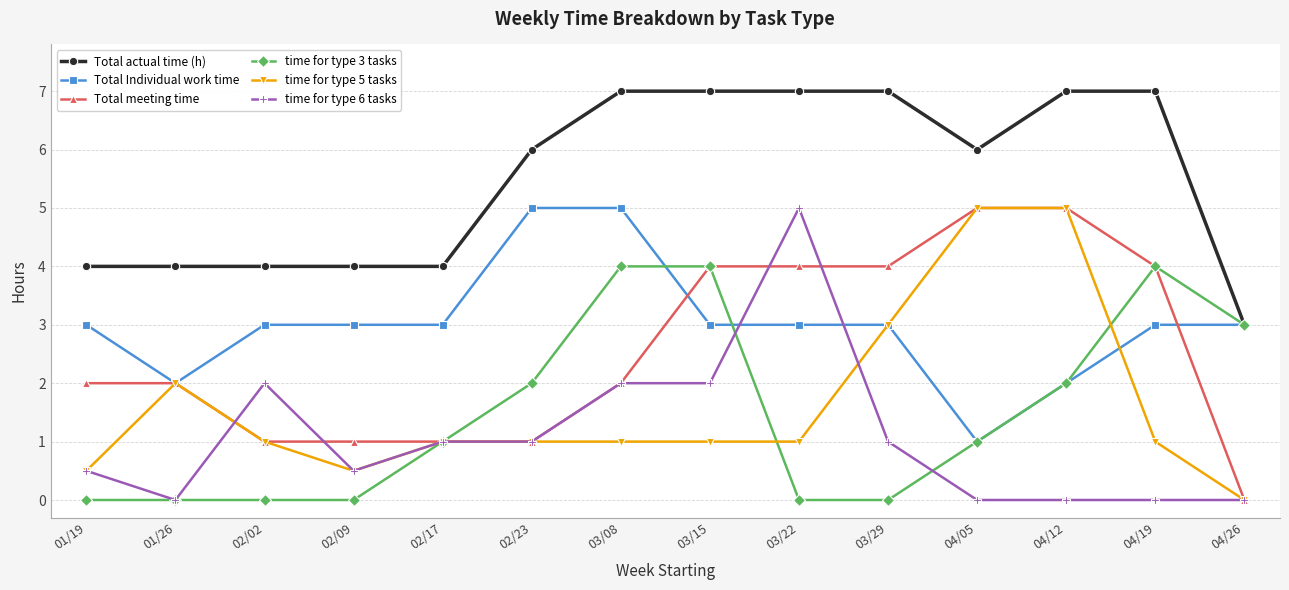

True or false: Total actual time (h) and time for type 6 tasks cross at least once.

False